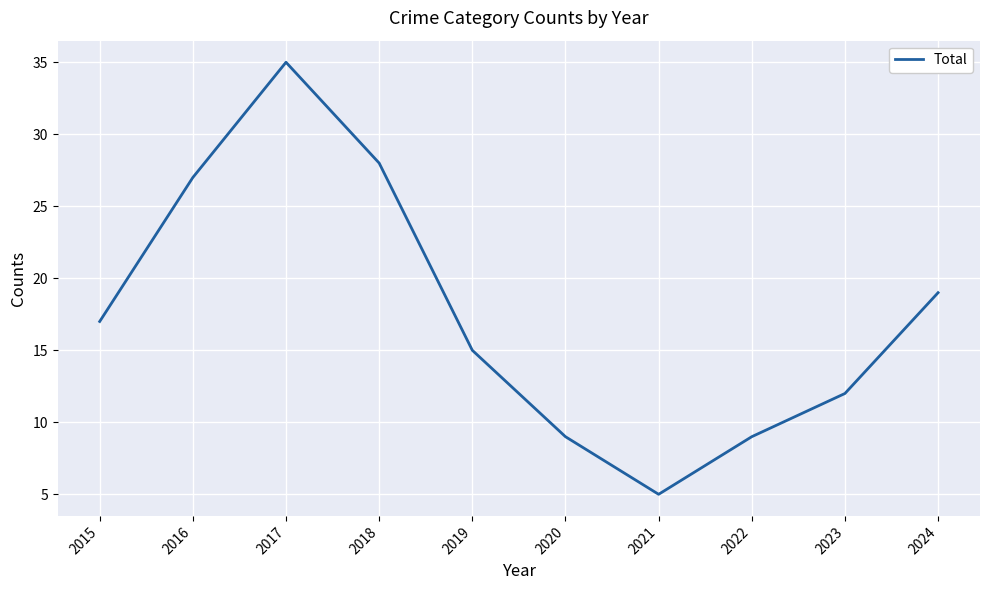

Which category has the highest value across all series?

2017